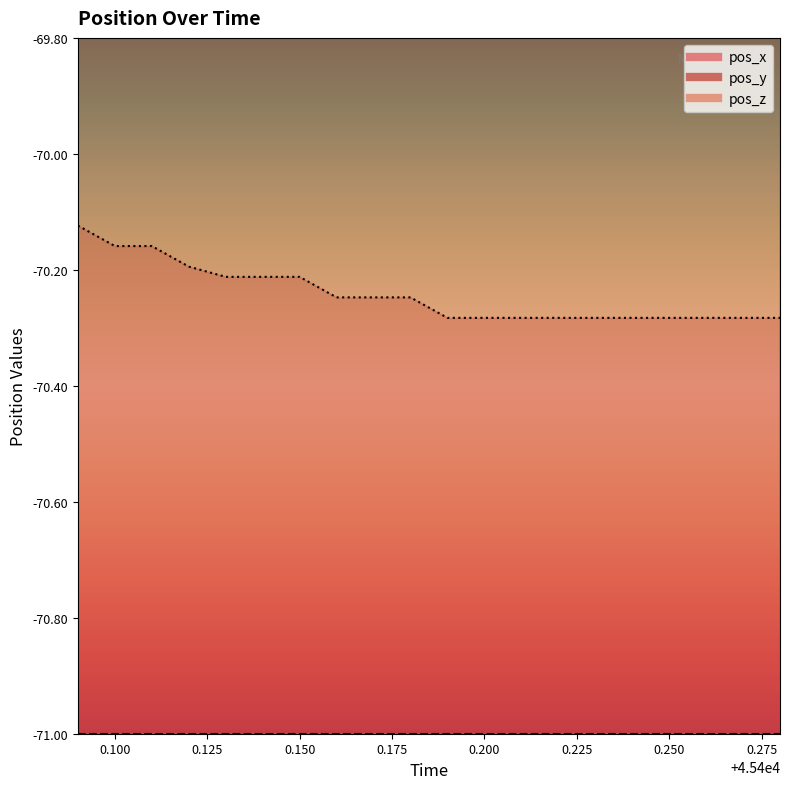

Which category has the lowest value in the pos_y series?

45400.19